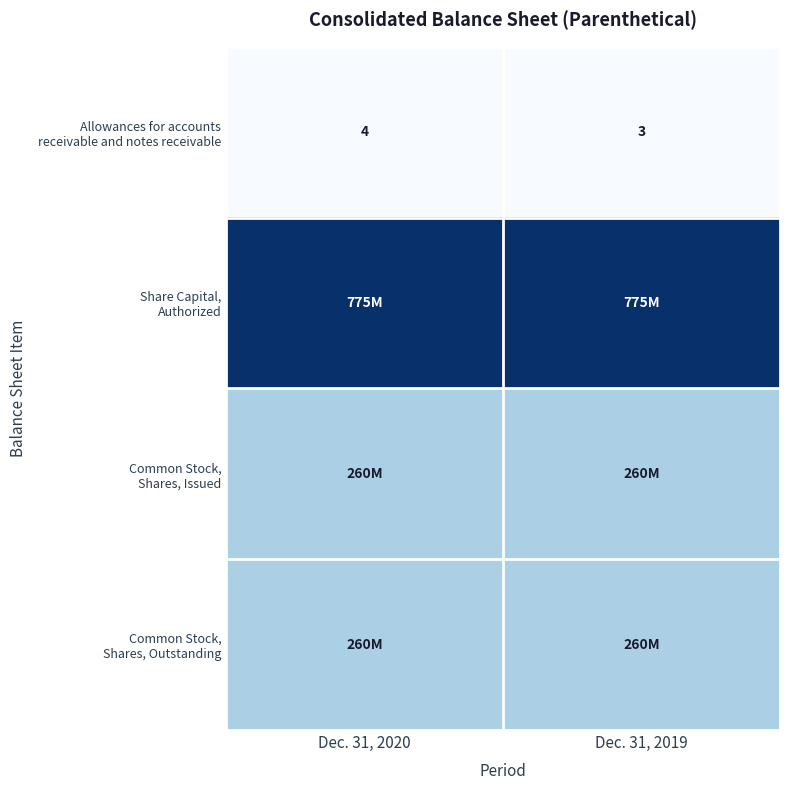

What is the total value across all series at Dec. 31, 2019?

1294600003